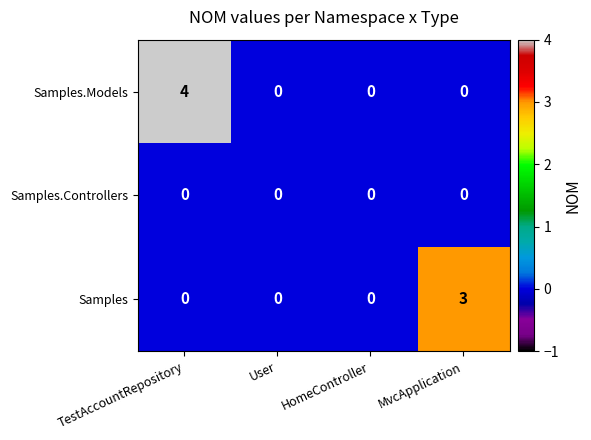

How many Samples values are between 0 and 3?

4